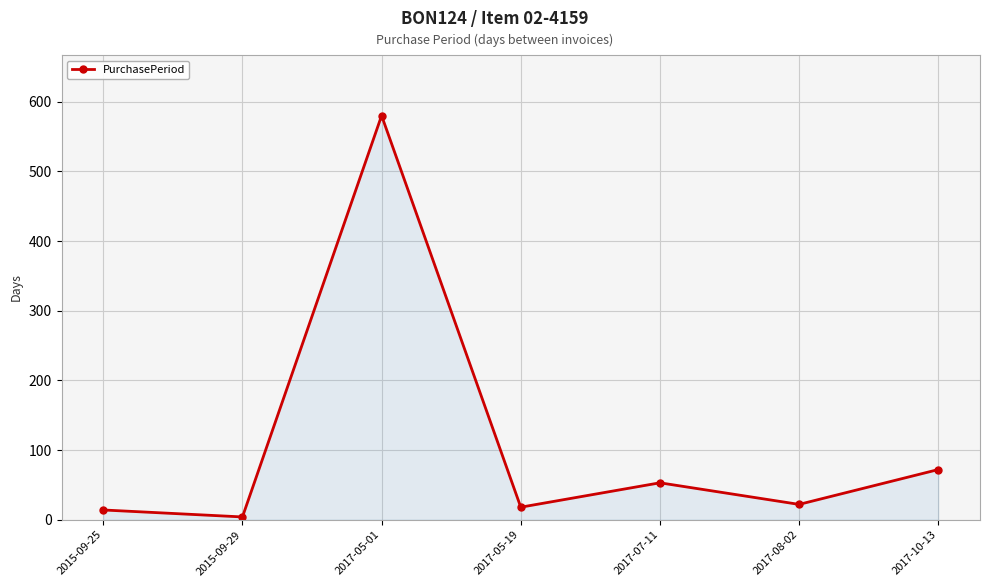

What is the label of the 1st point from the left?

2015-09-25